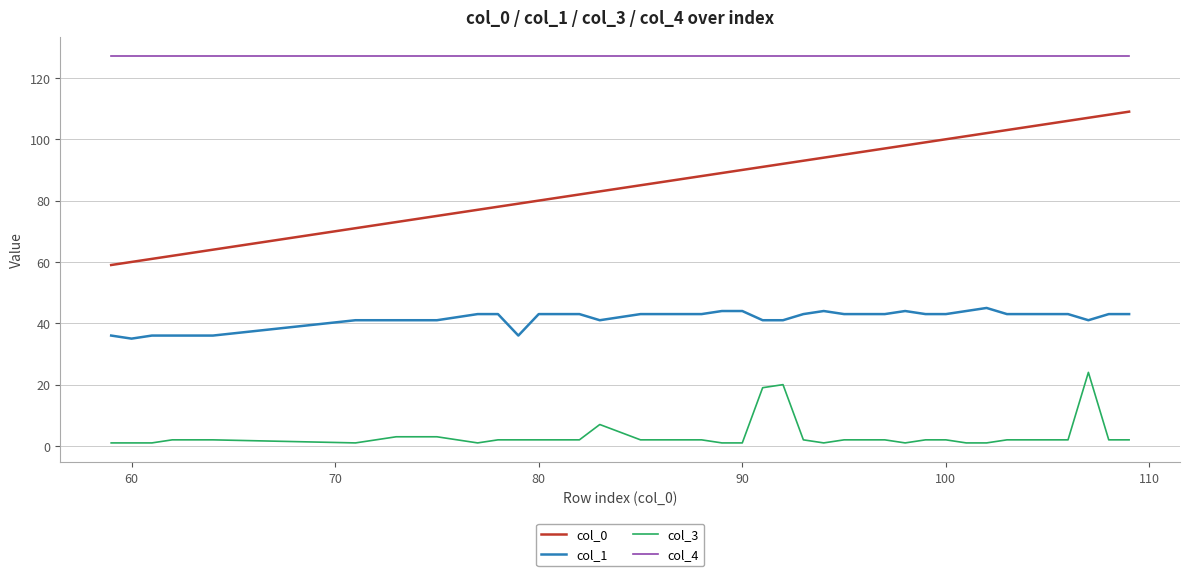

Which series has the widest spread of values?

col_0